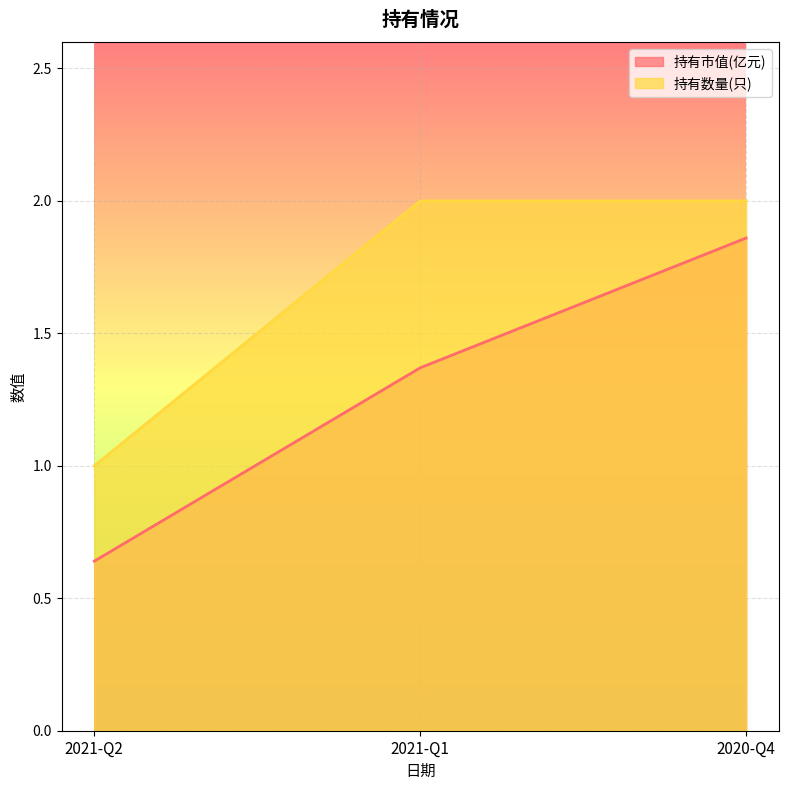

True or false: 持有数量(只) has a value of 2.0 at 2020-Q4.

True